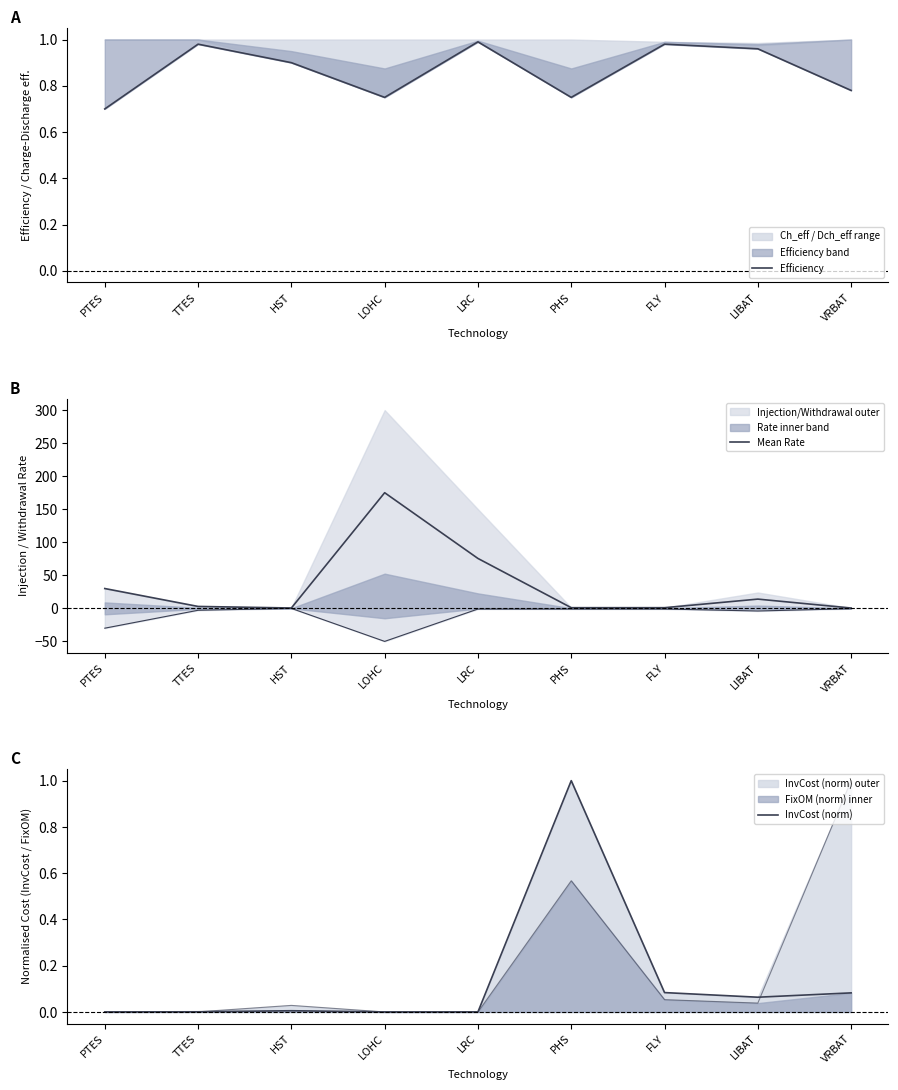

Which label corresponds to the smallest value in the chart?

LOHC